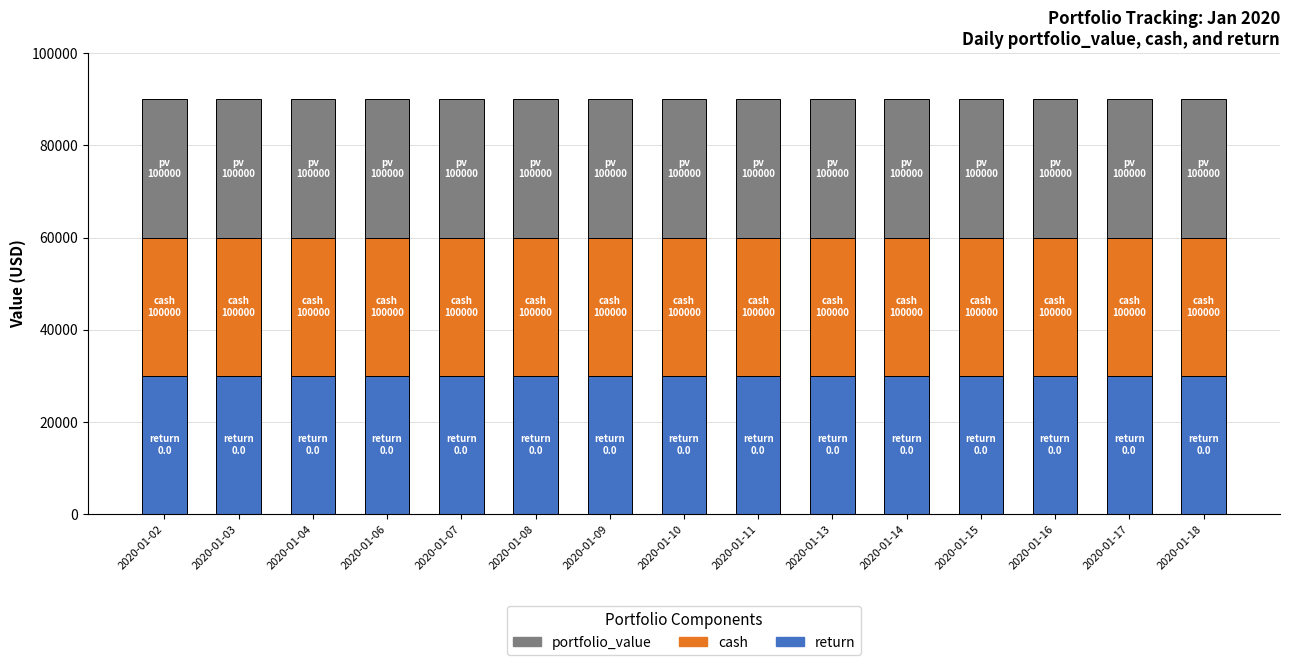

What are all the series names shown in the legend?

portfolio_value, cash, return